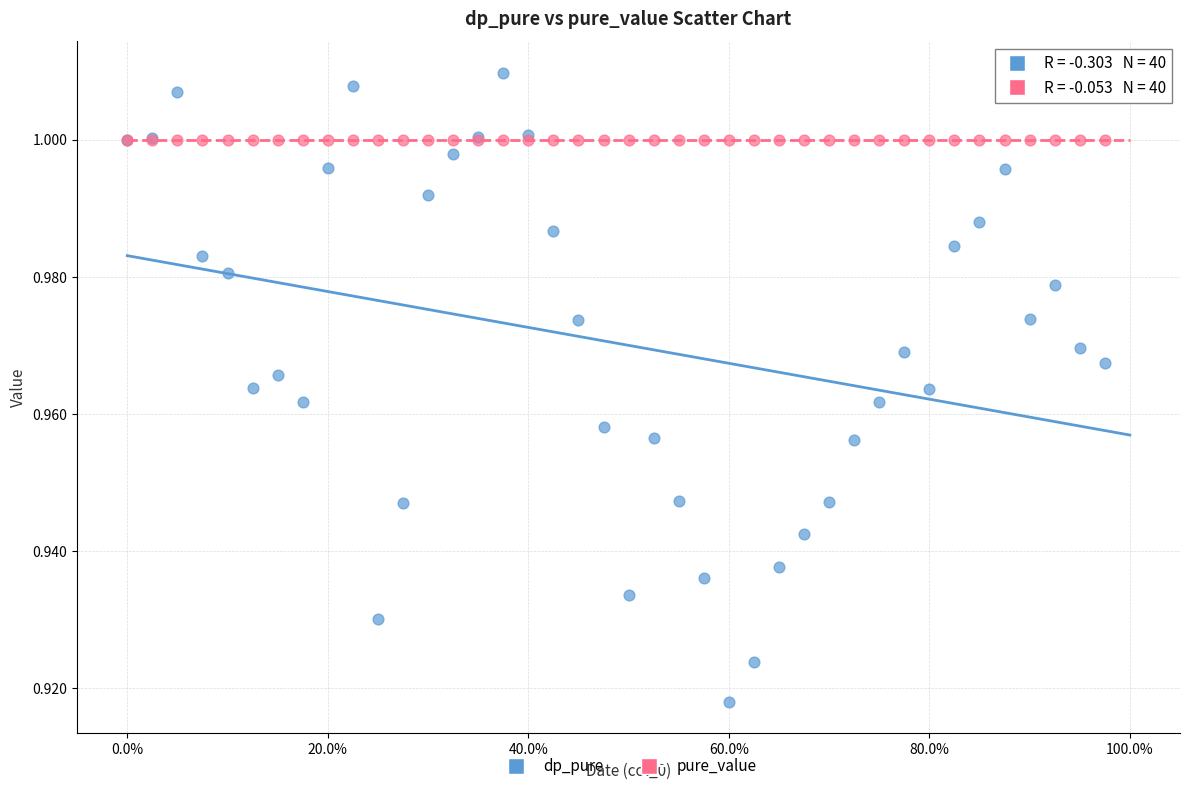

What are all the series names shown in the legend?

dp_pure, pure_value